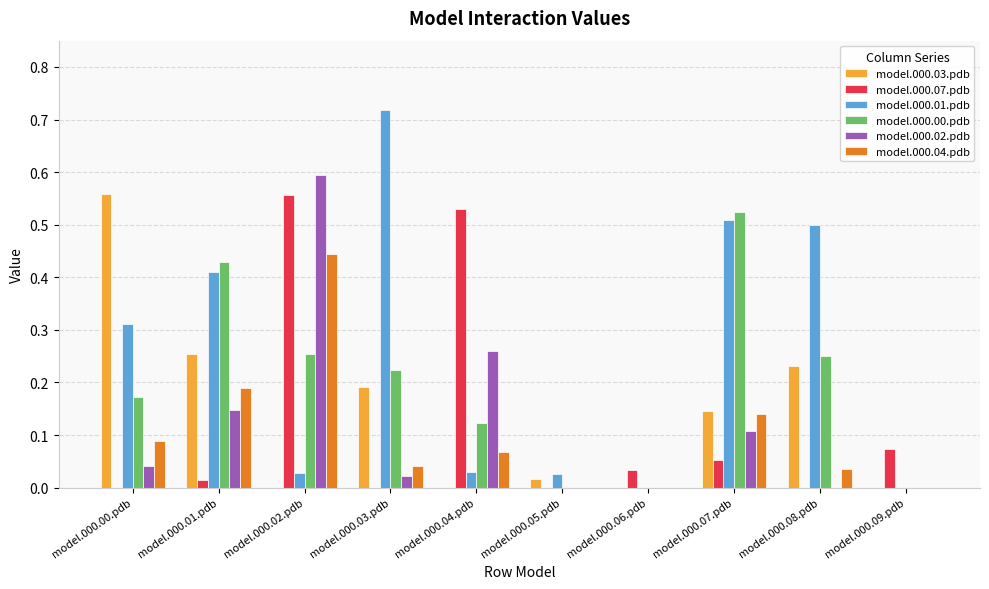

Which series has the largest total across all categories?

model.000.01.pdb